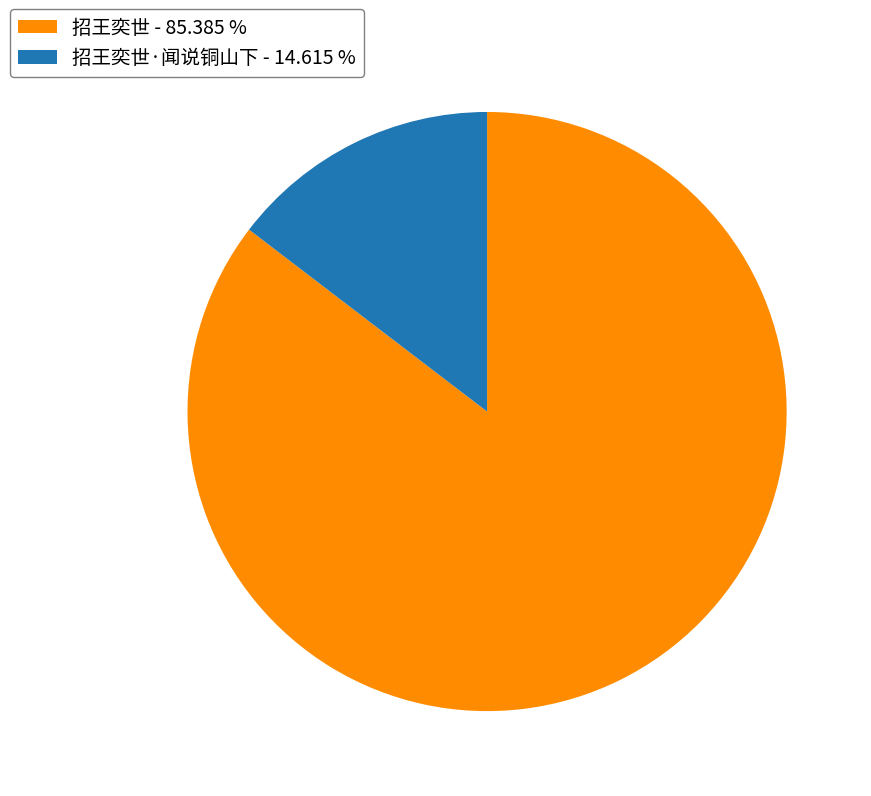

Combined, do 招王奕世·闻说铜山下 - 14.615 % and 招王奕世 - 85.385 % account for over 50%?

Yes